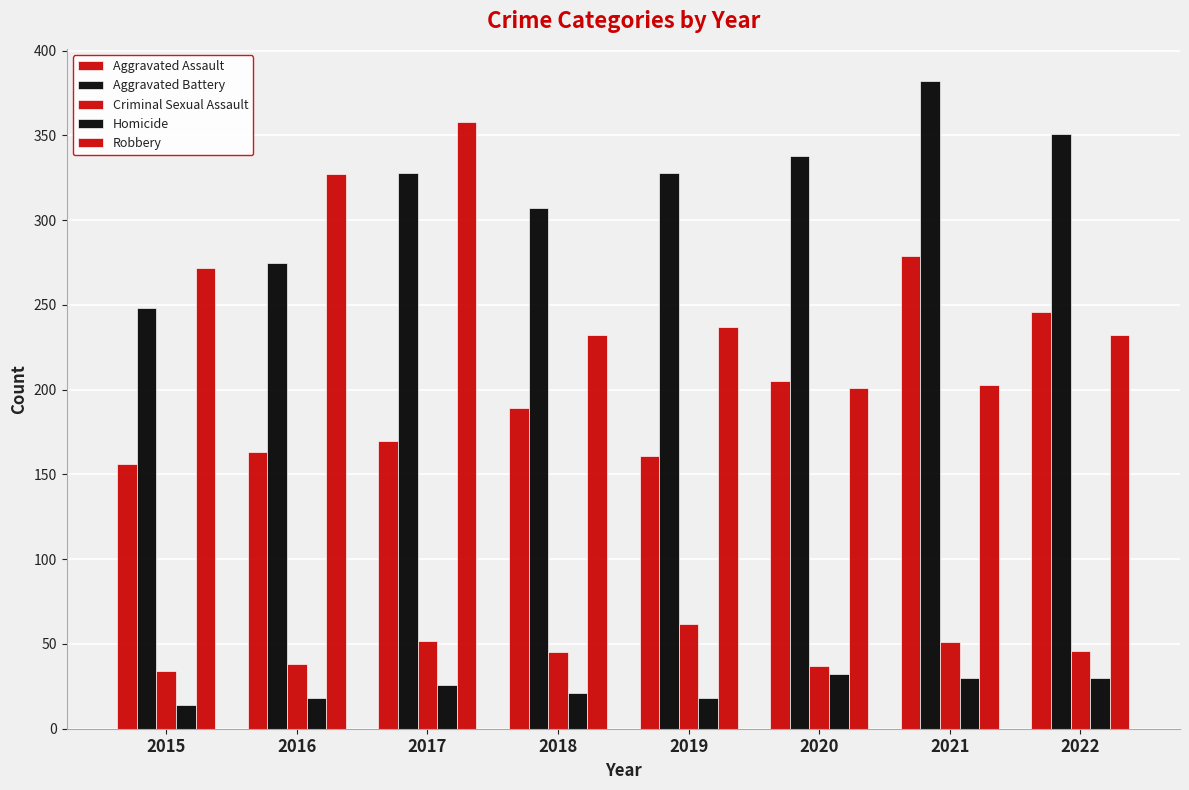

Reading left to right, transcribe all the data shown in this chart.

Aggravated Assault: 156	163	170	189	161	205	279	246
Aggravated Battery: 248	275	328	307	328	338	382	351
Criminal Sexual Assault: 34	38	52	45	62	37	51	46
Homicide: 14	18	26	21	18	32	30	30
Robbery: 272	327	358	232	237	201	203	232